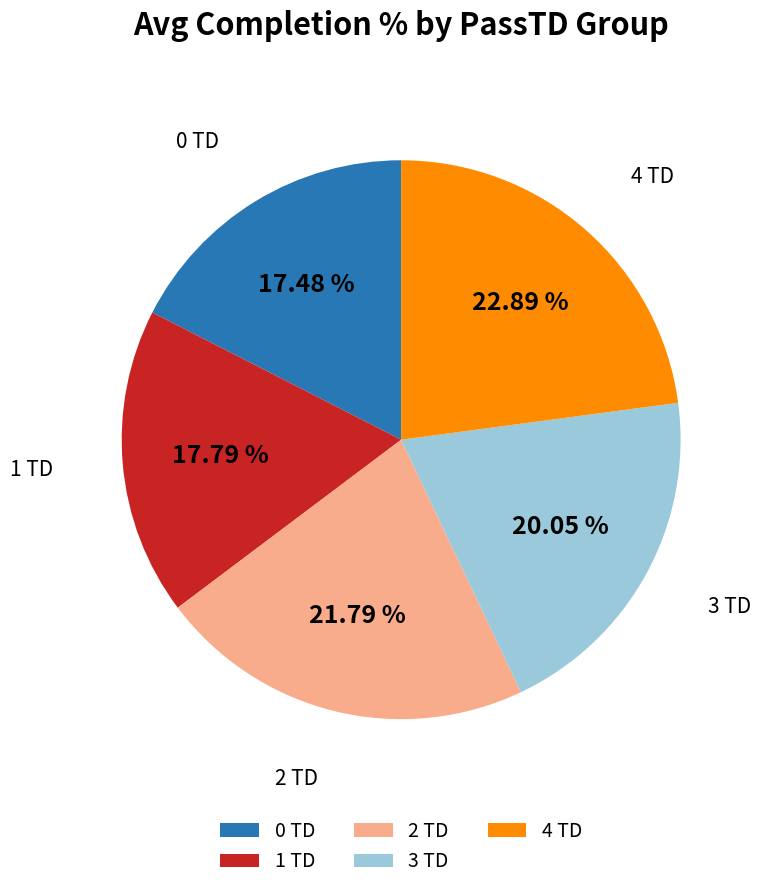

Does any single category account for the majority?

No